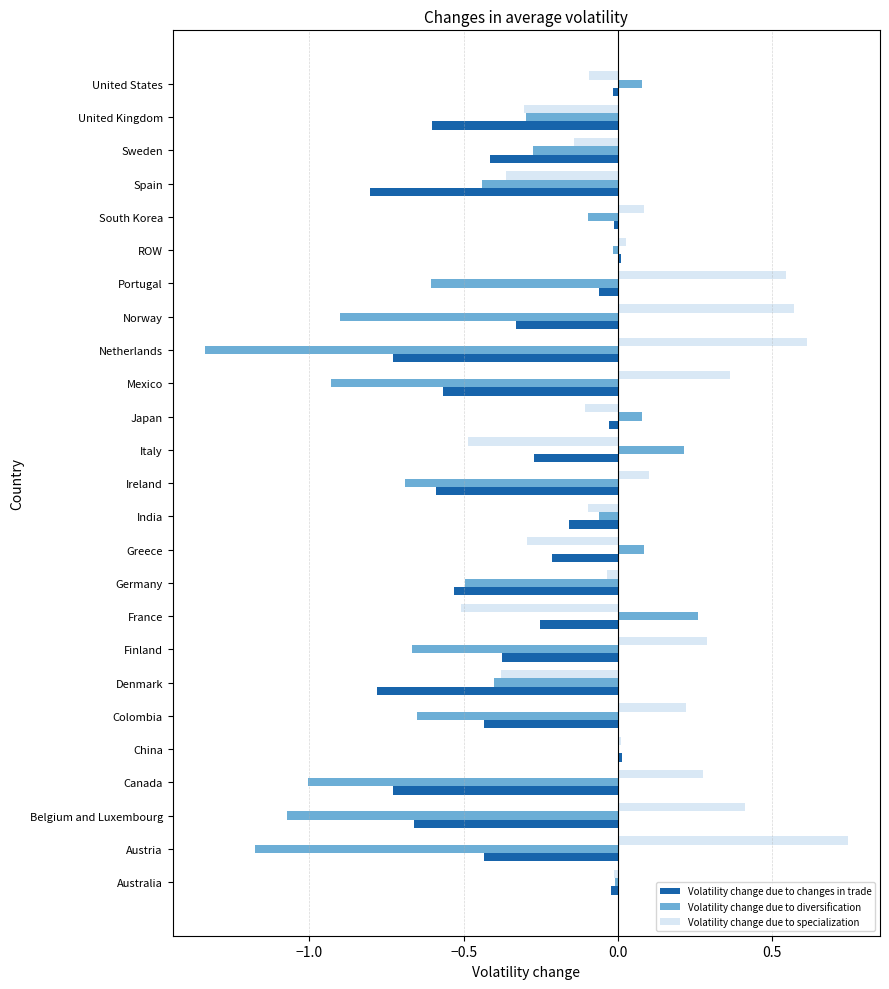

Is it true that Volatility change due to diversification equals -0.7 at Finland?

True